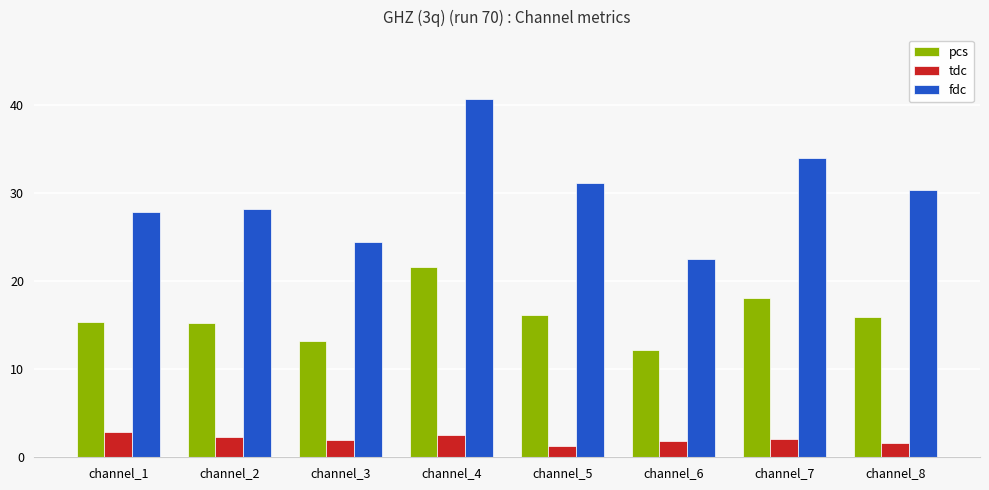

What is the value of the tdc bar at the 6th from the left?

1.8